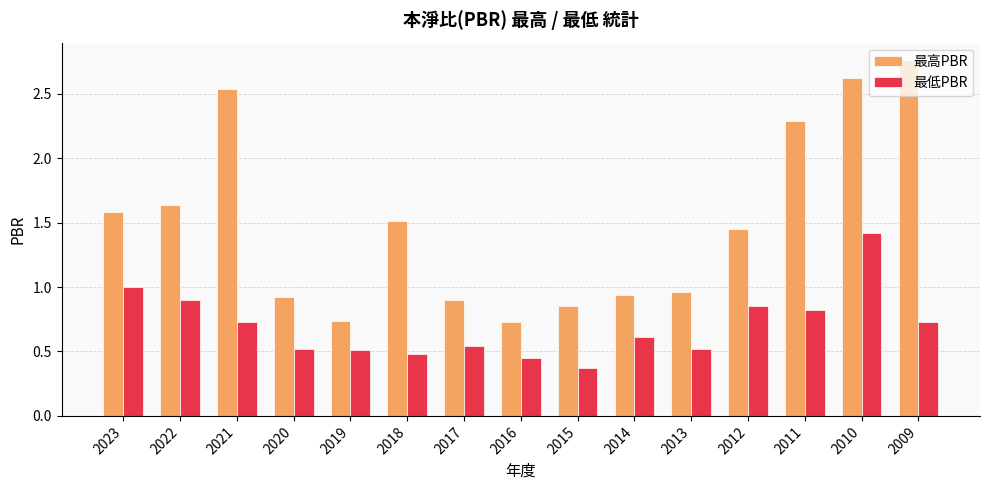

Where is 最低PBR nearest to the value 0?

2015